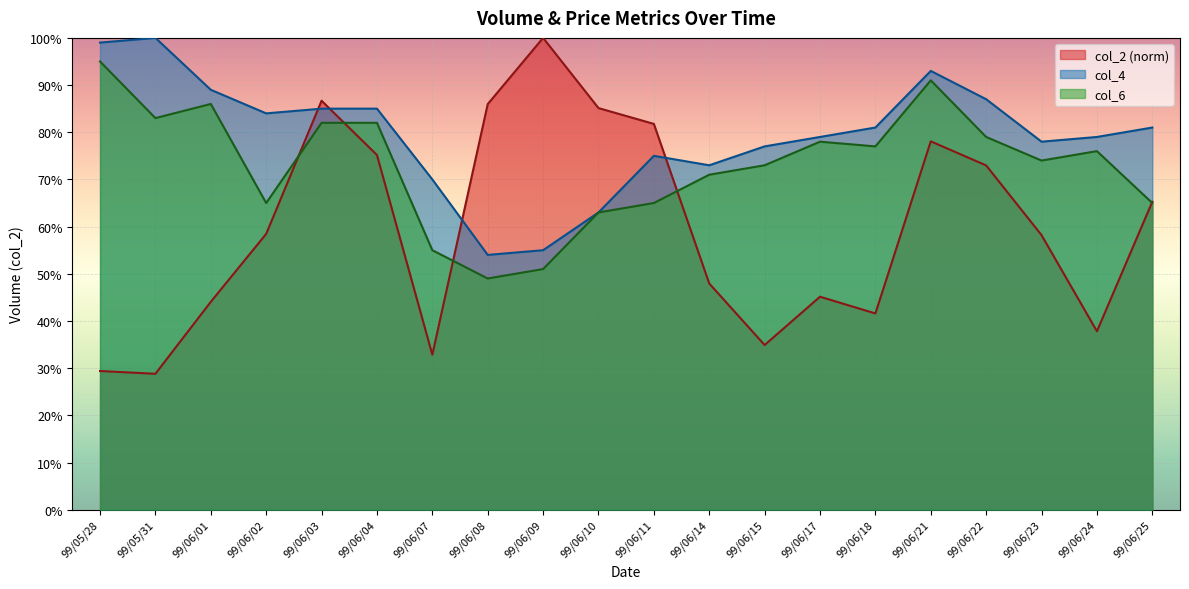

At 99/06/02, list the series in order from largest to smallest.

col_4, col_6, col_2 (norm)